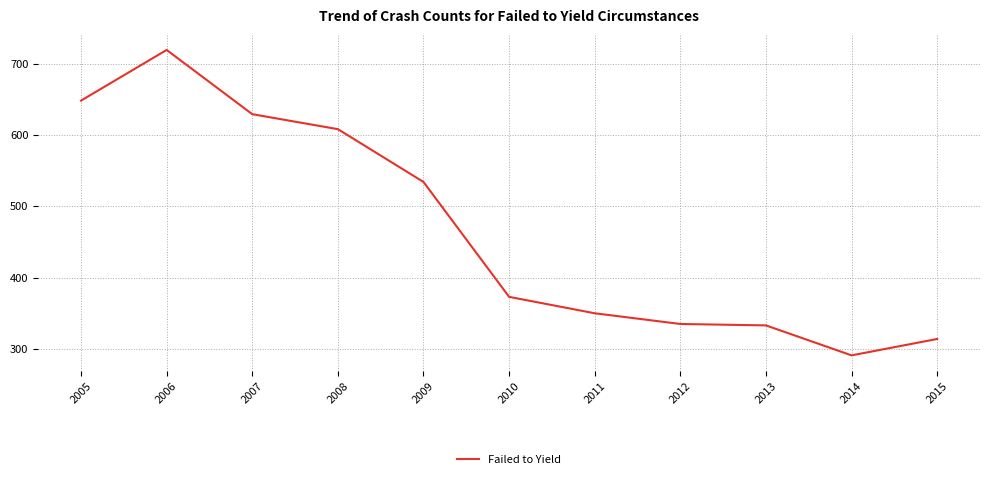

What is the difference between the maximum and minimum values?

428